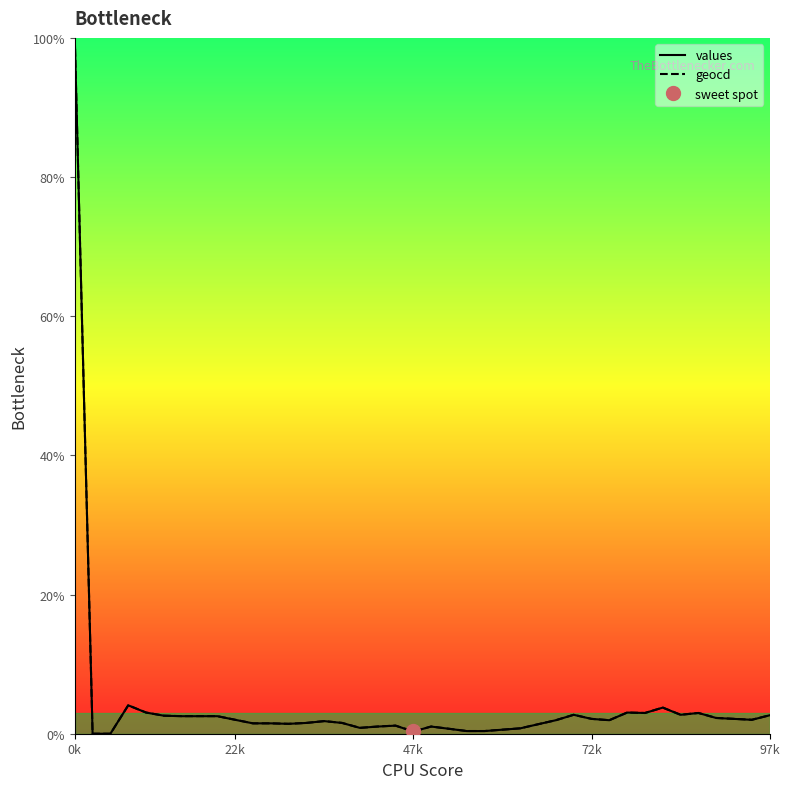

How many series are shown in this chart?

2